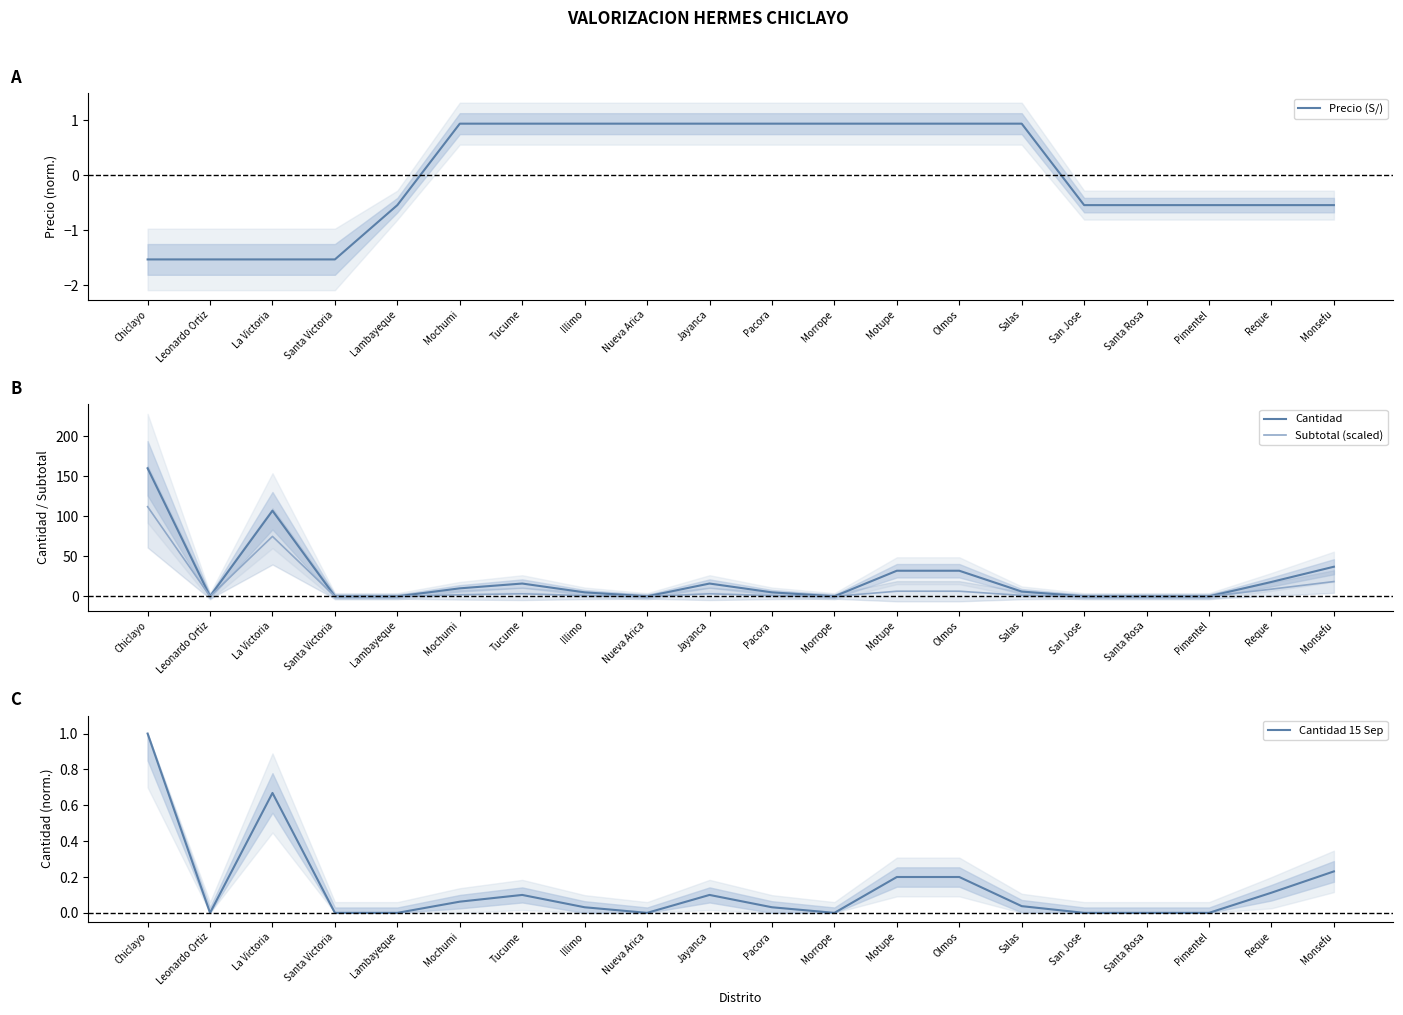

Does the chart display data point markers on the line(s)?

No